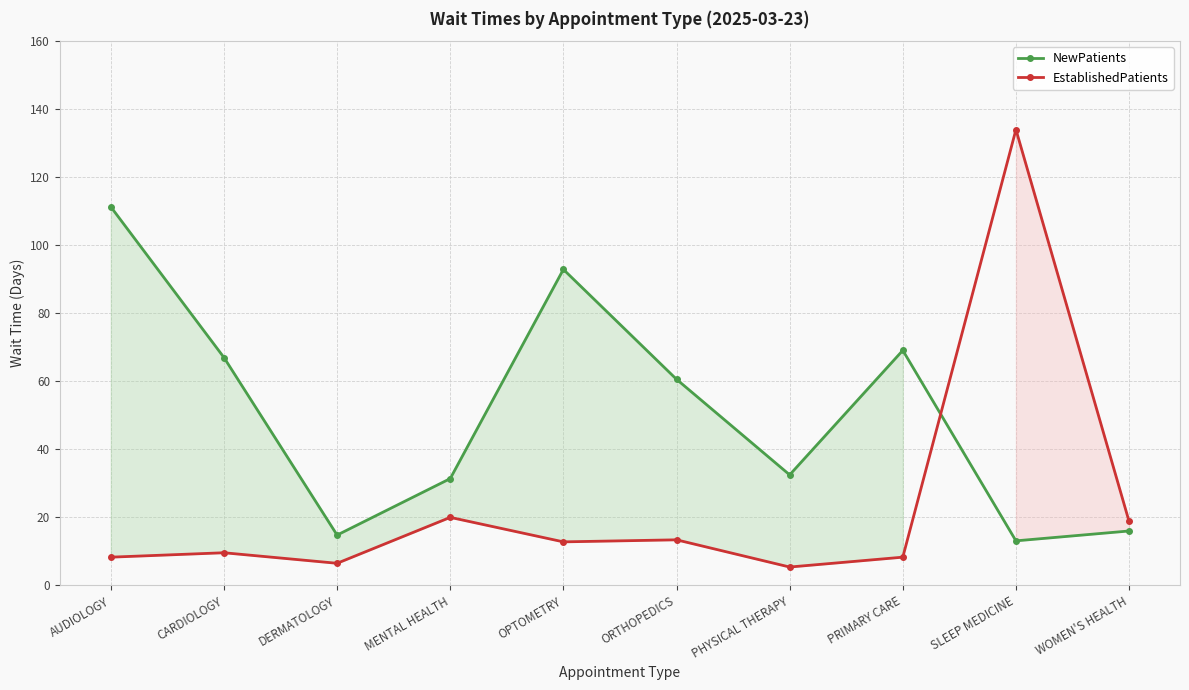

Where is the first local maximum for EstablishedPatients?

CARDIOLOGY